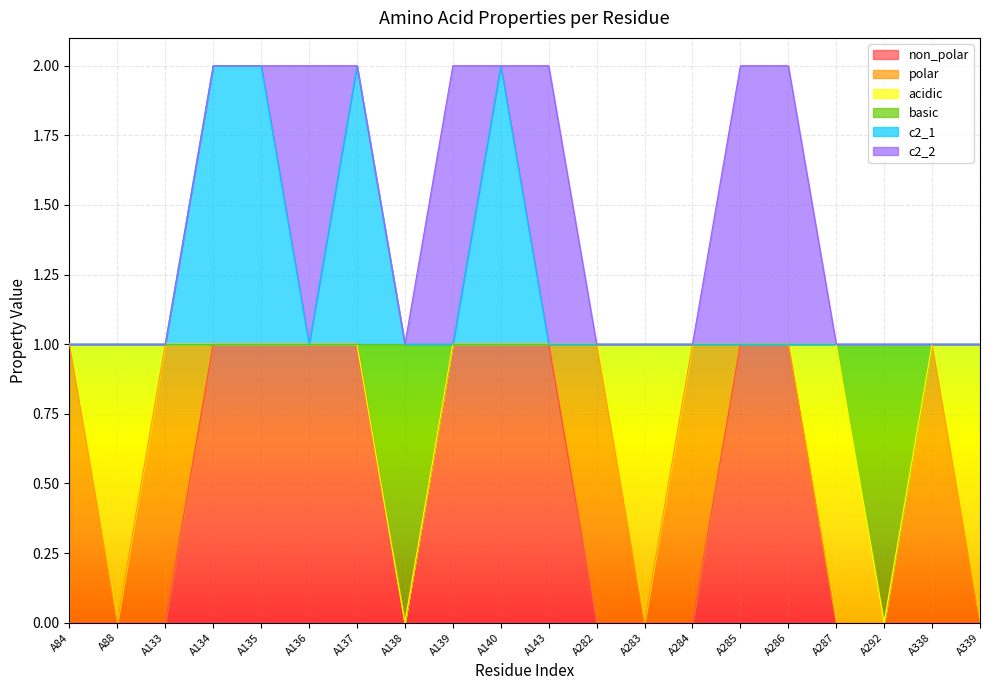

How many values in the basic series are below 1?

2